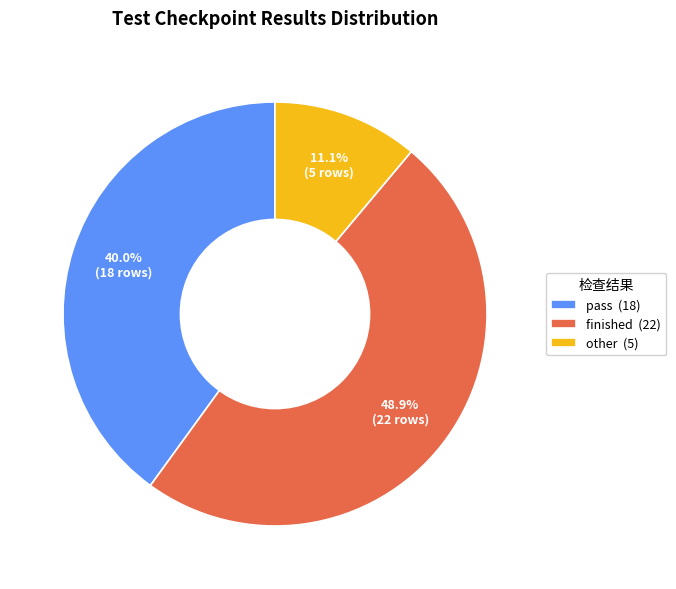

What percentage is the finished slice, to the nearest percent?

49%